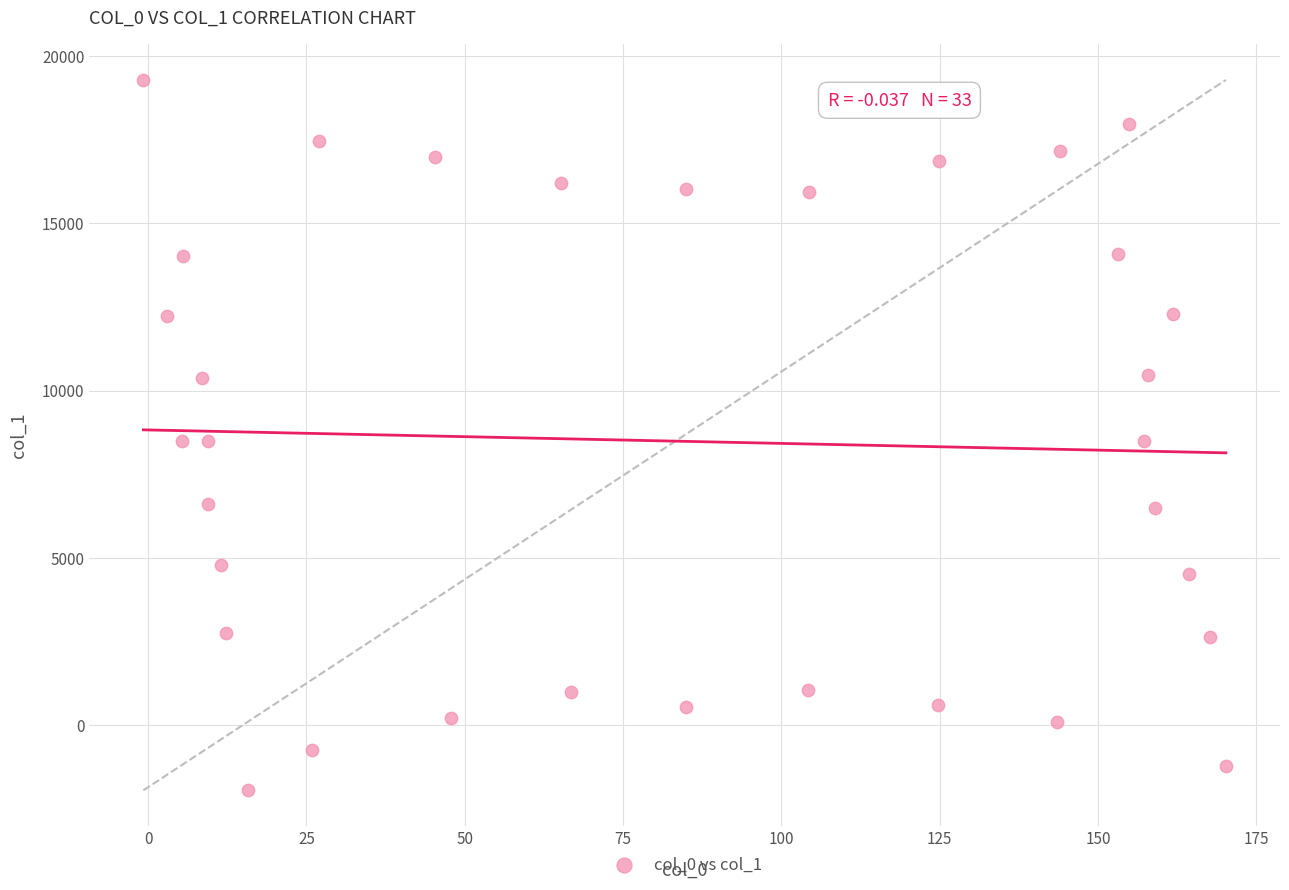

What is the range of Y values (max minus min)?

21218.1